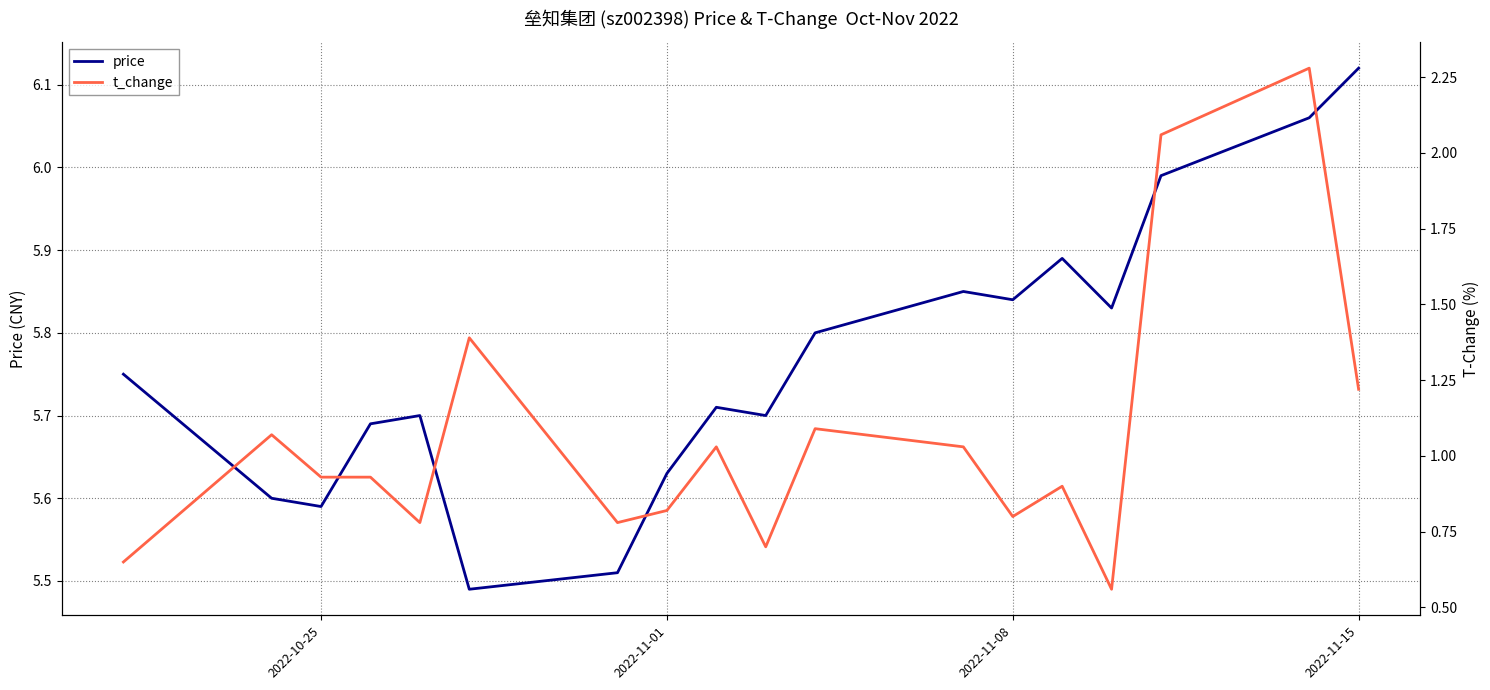

What is the sum of all t_change values?

19.0